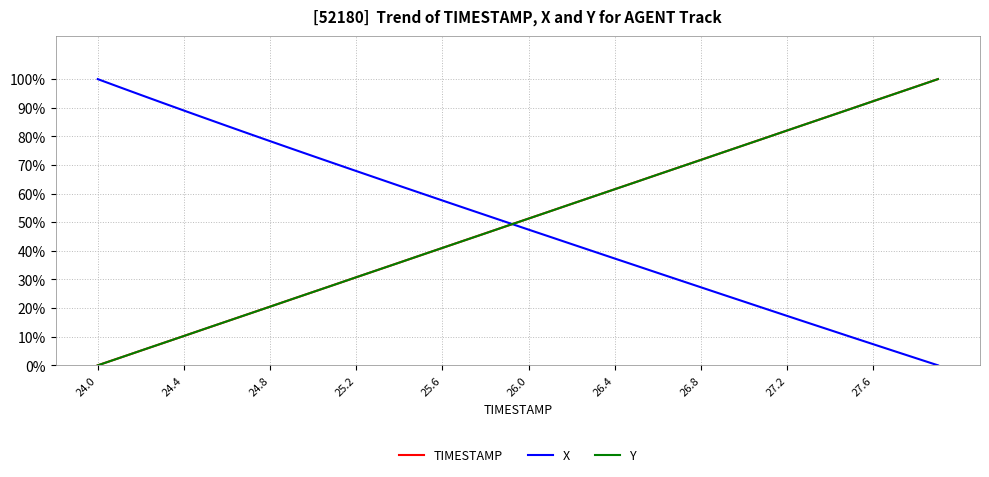

Does the chart have visible grid lines?

Yes